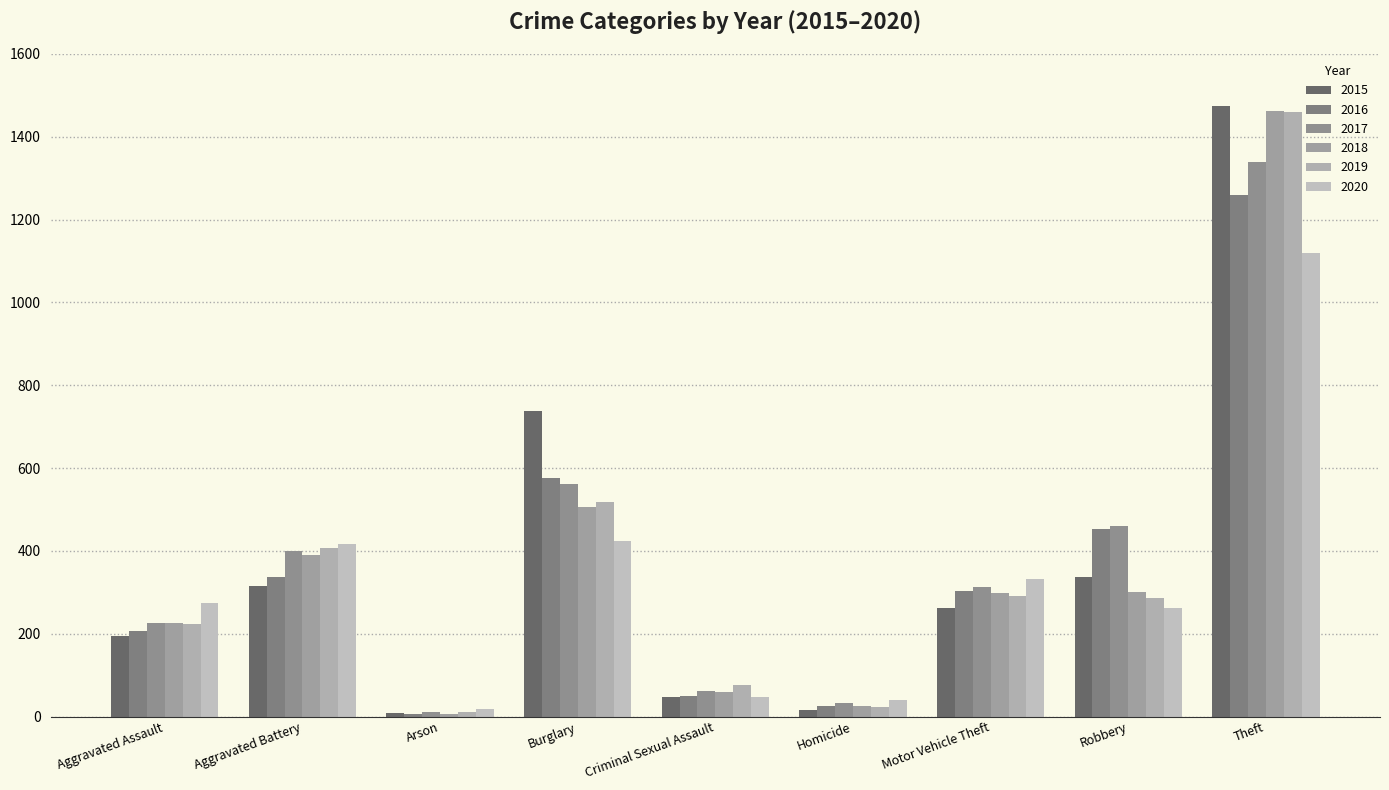

What is the difference between the highest and lowest values at Robbery?

197